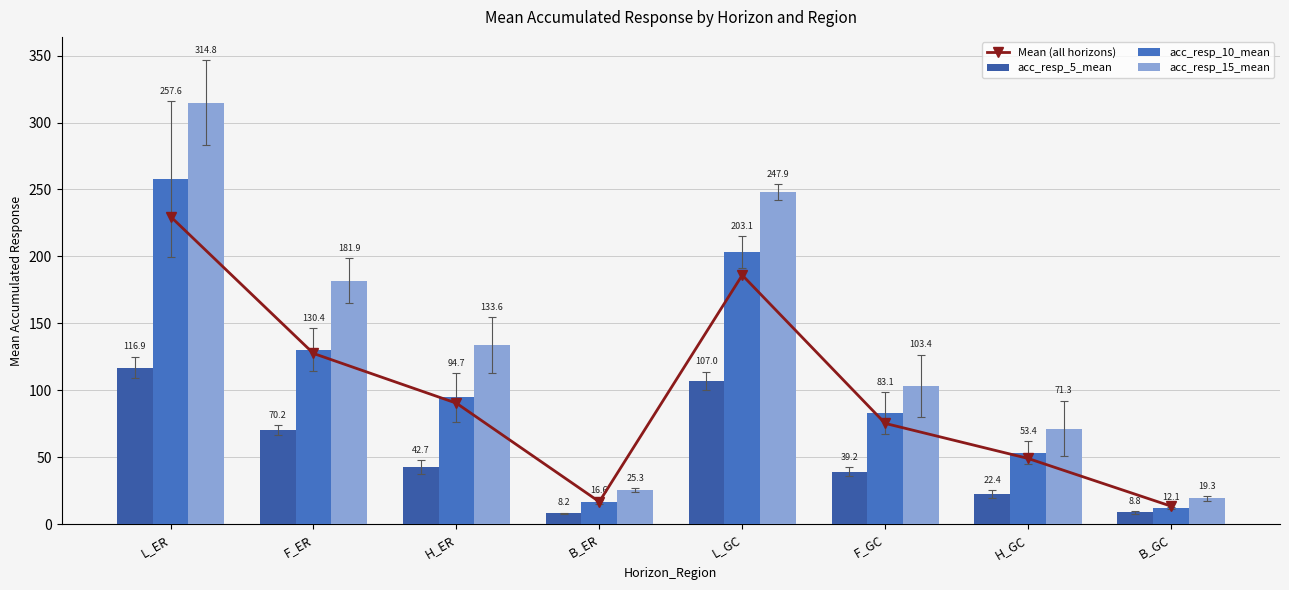

What is the total value across all series at B_ER?

66.7